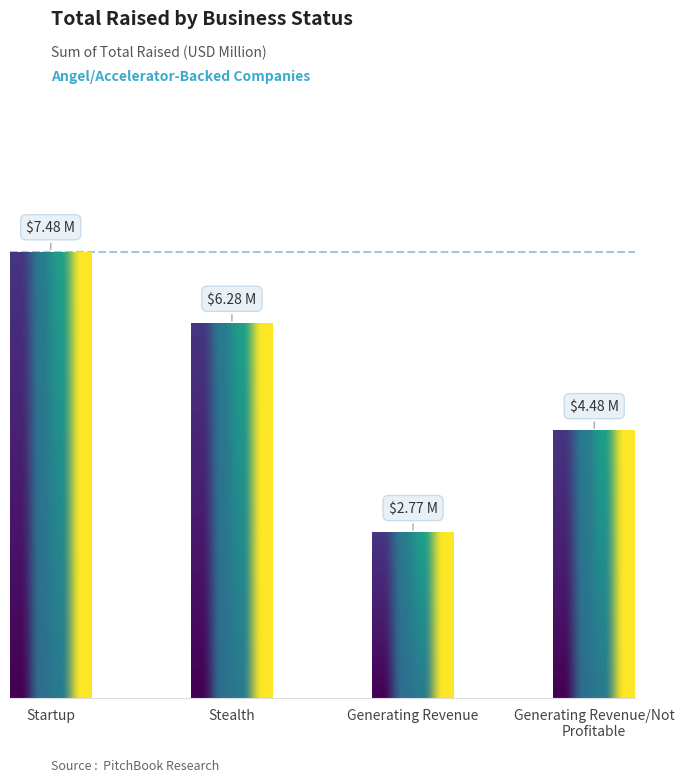

List the labels in order of value, smallest first.

Generating Revenue, Generating Revenue/Not Profitable, Stealth, Startup